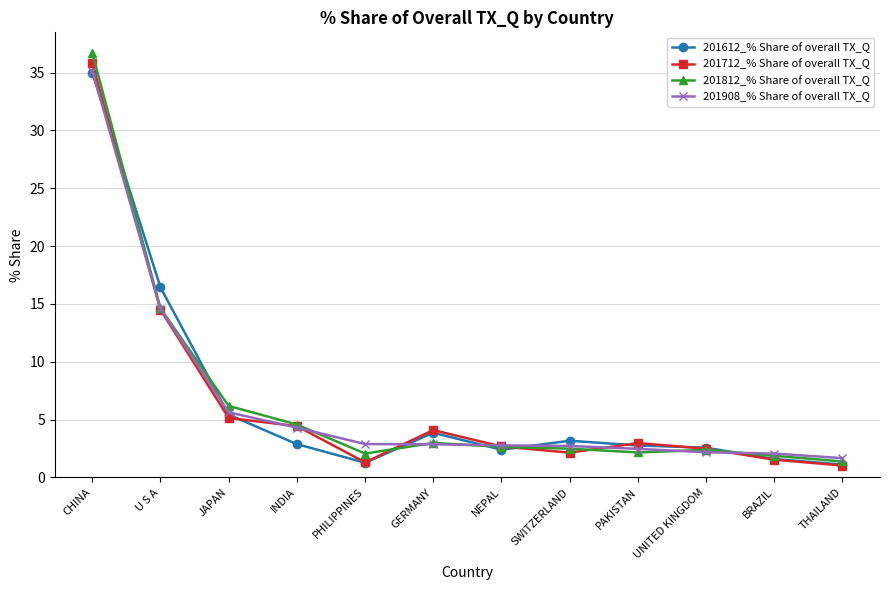

What is the difference between the maximum and minimum values in the 201612_% Share of overall TX_Q series?

33.9